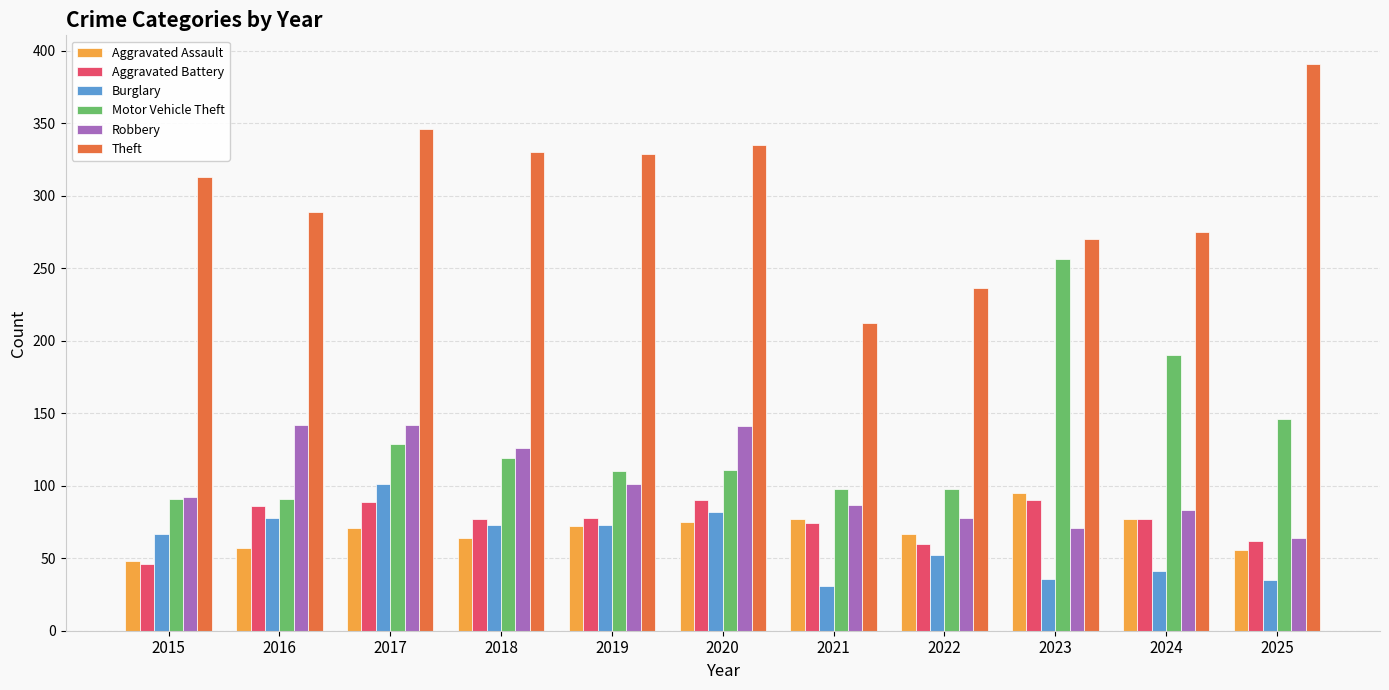

Is it true that Robbery equals 208 at 2018?

False